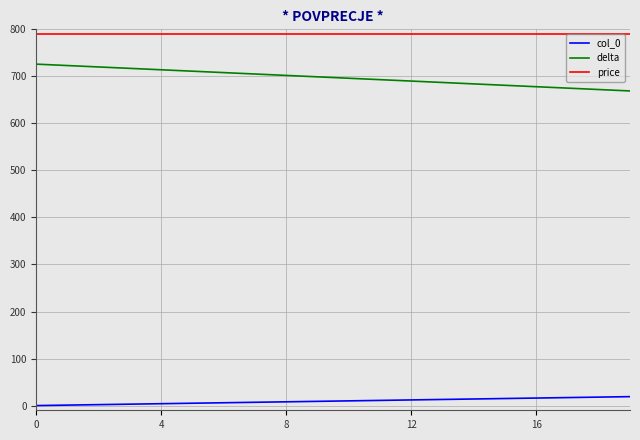

Rank the series by their maximum value, from lowest to highest.

col_0, delta, price